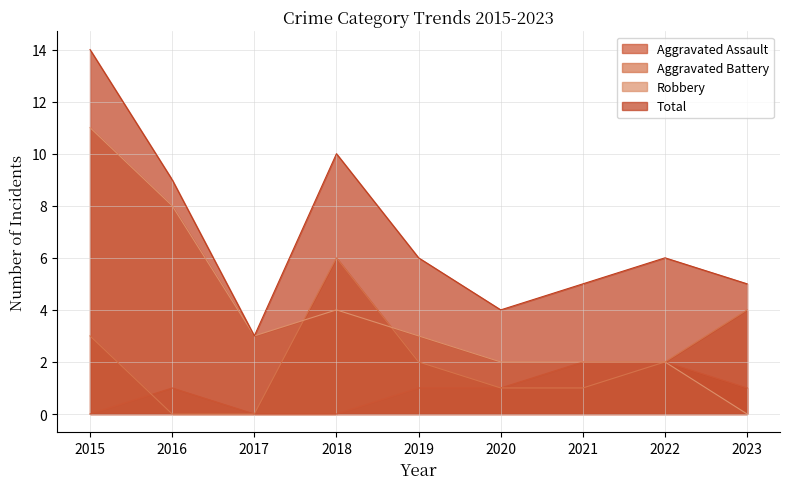

What is the value of the Robbery point at the 8th from the left?

2